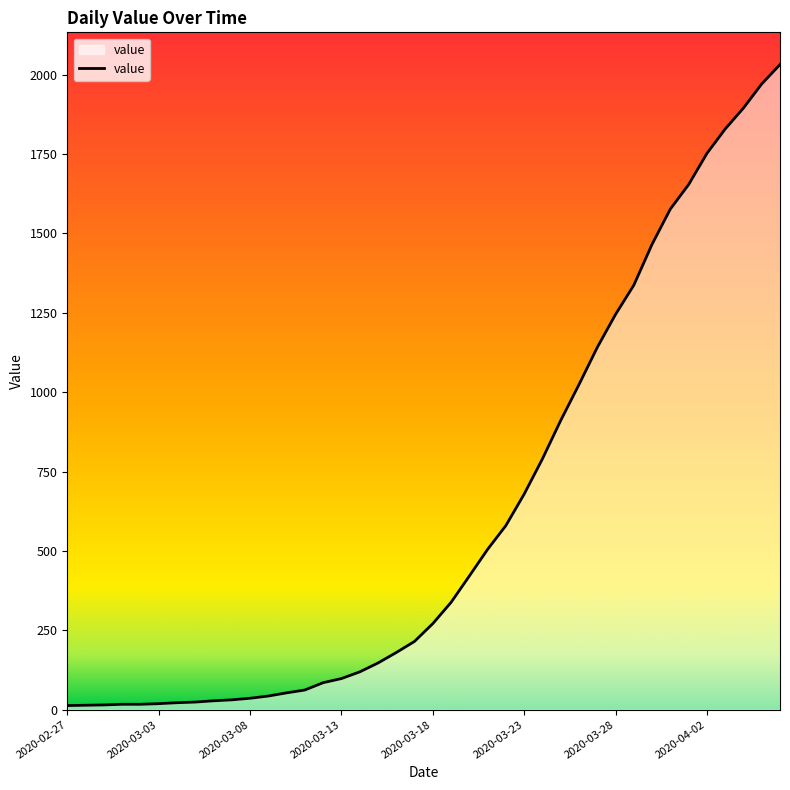

What is the maximum value shown in the chart?

2032